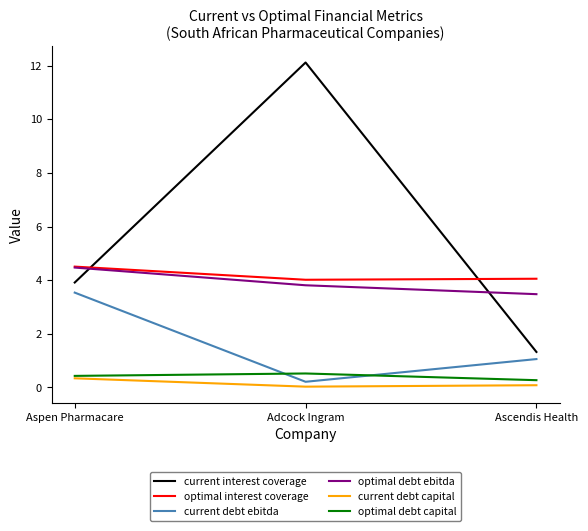

The value of current debt capital at Aspen Pharmacare is 0.3. True or false?

True